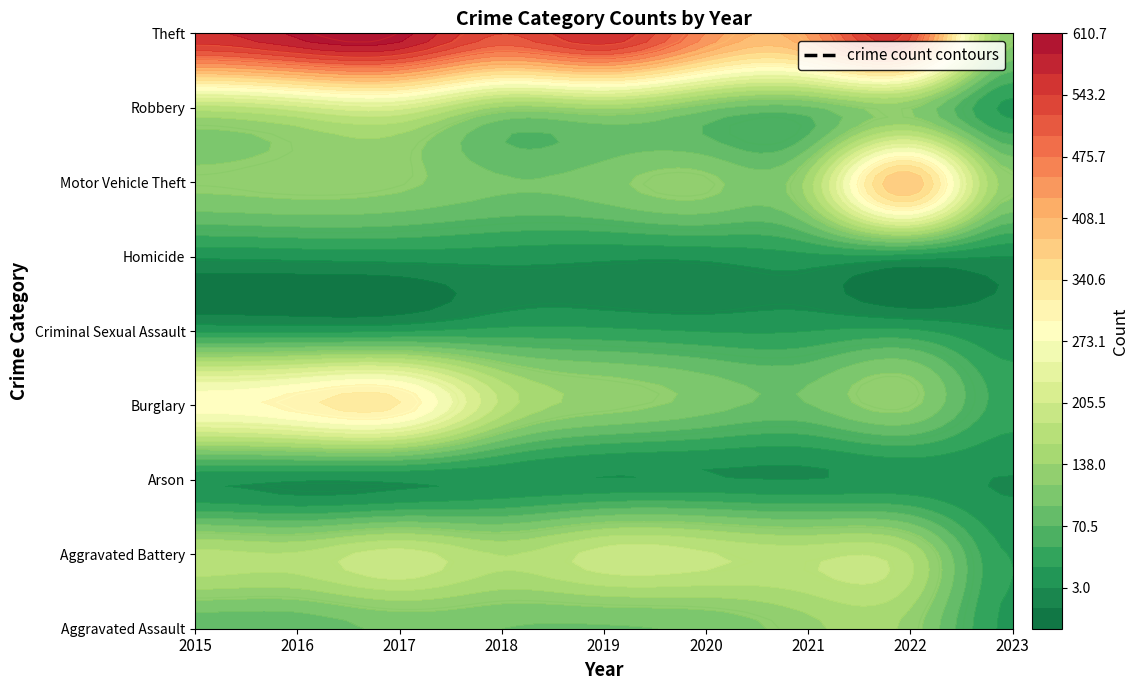

Which category has the highest value in the Homicide series?

2021